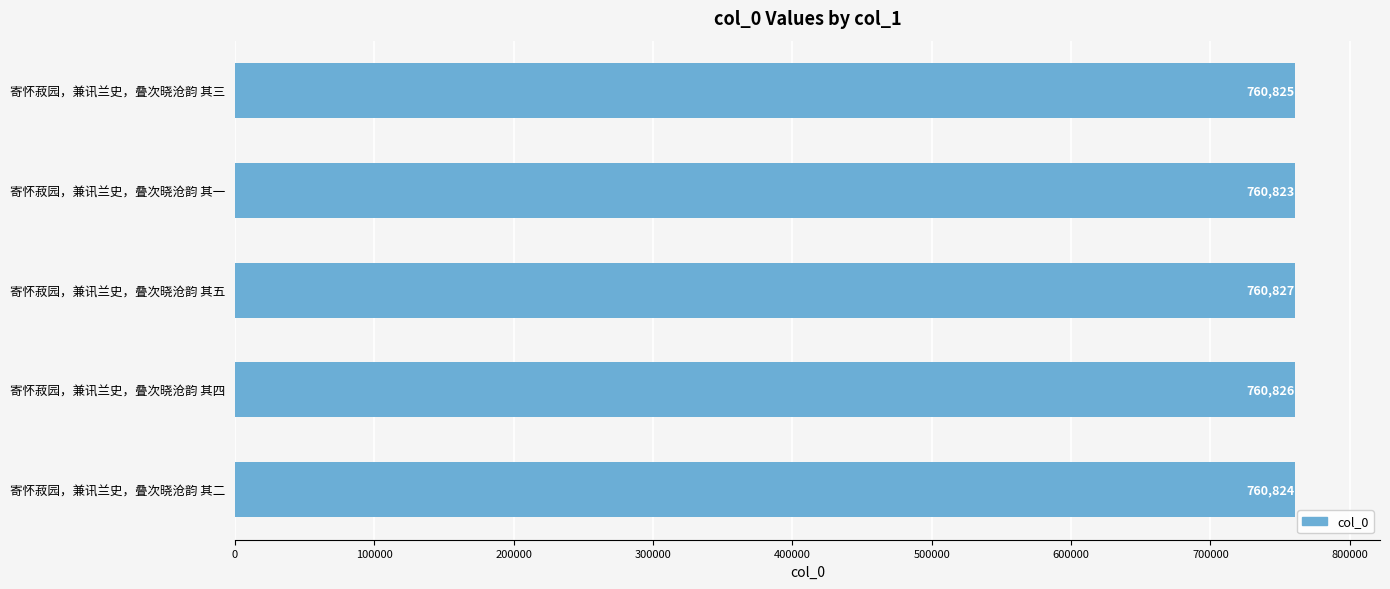

What is the maximum value shown in the chart?

760827